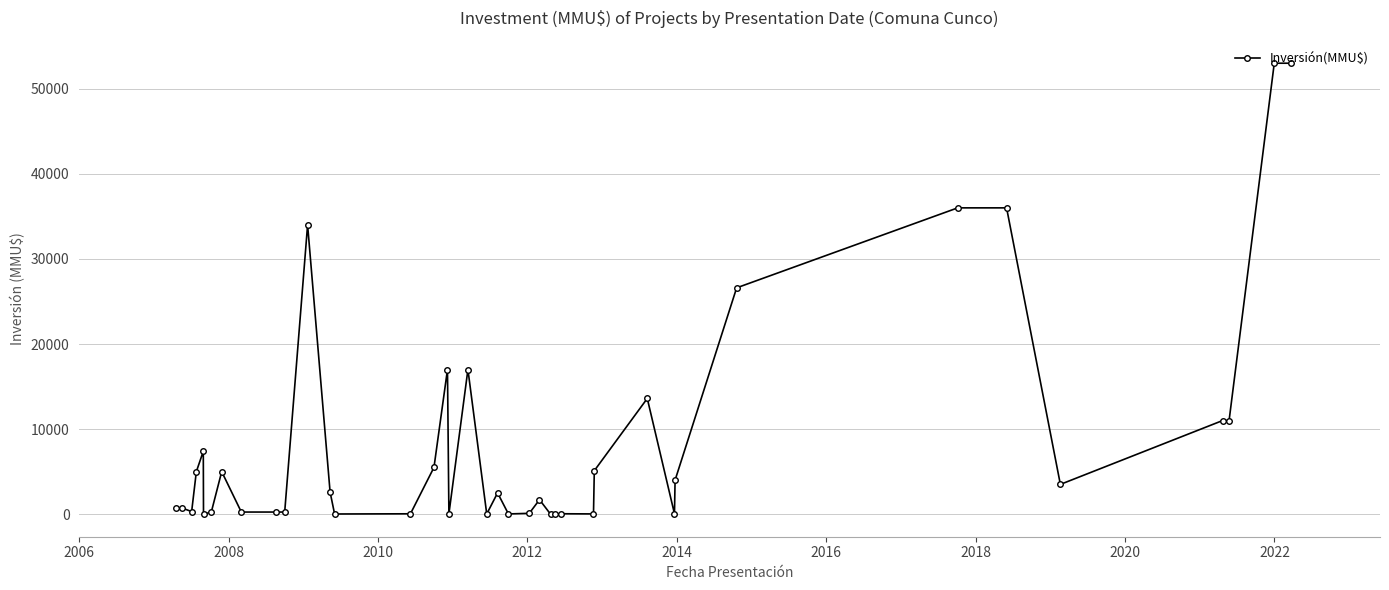

What is the value of the 26th point from the left?

30